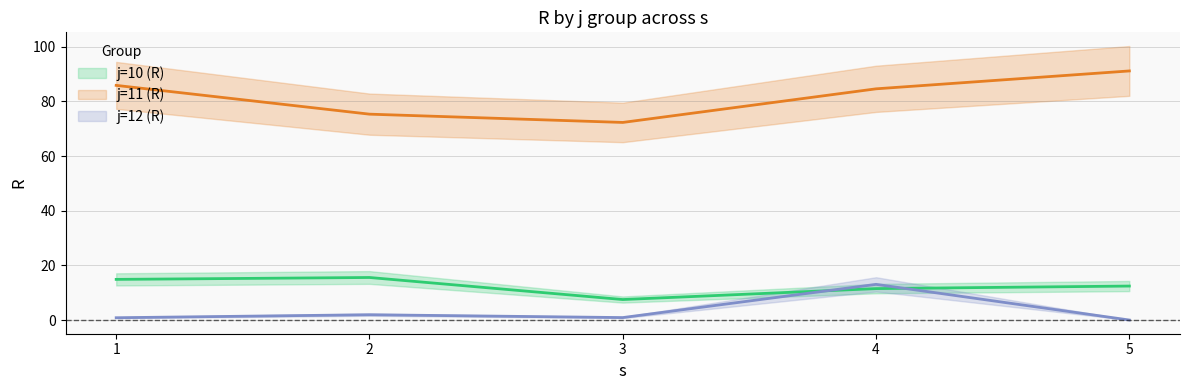

The j=11 (R) series shows 85.9 at 1. True or false?

True